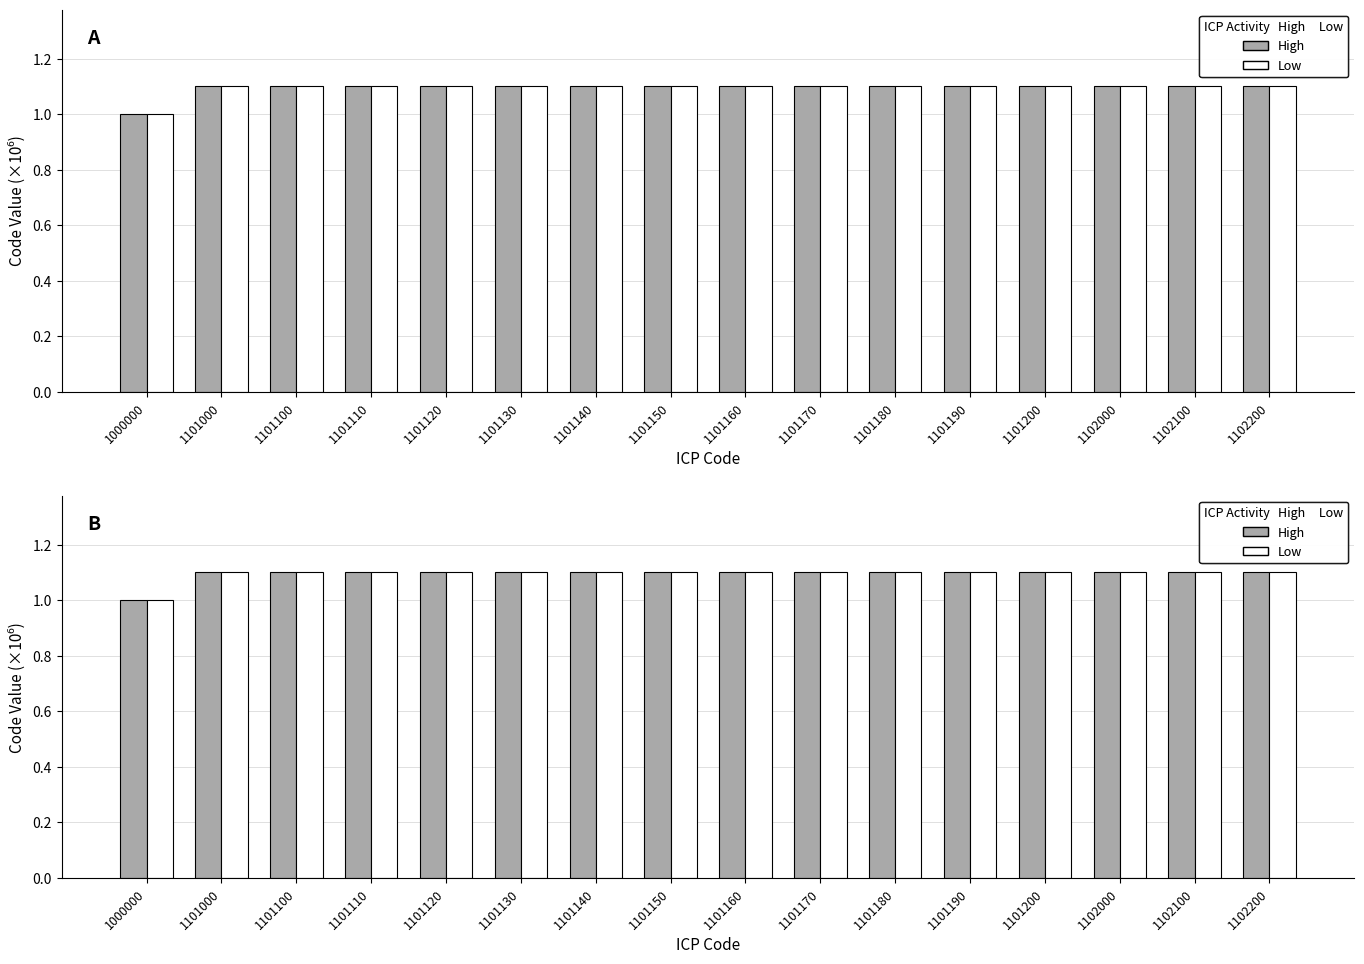

True or false: High has a value of 1.5 at 1101180.

False